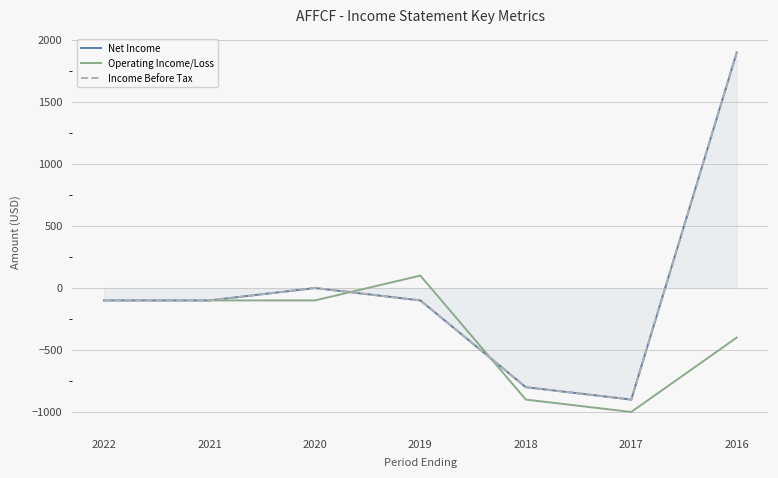

At which category is the sum across all series the highest?

2016